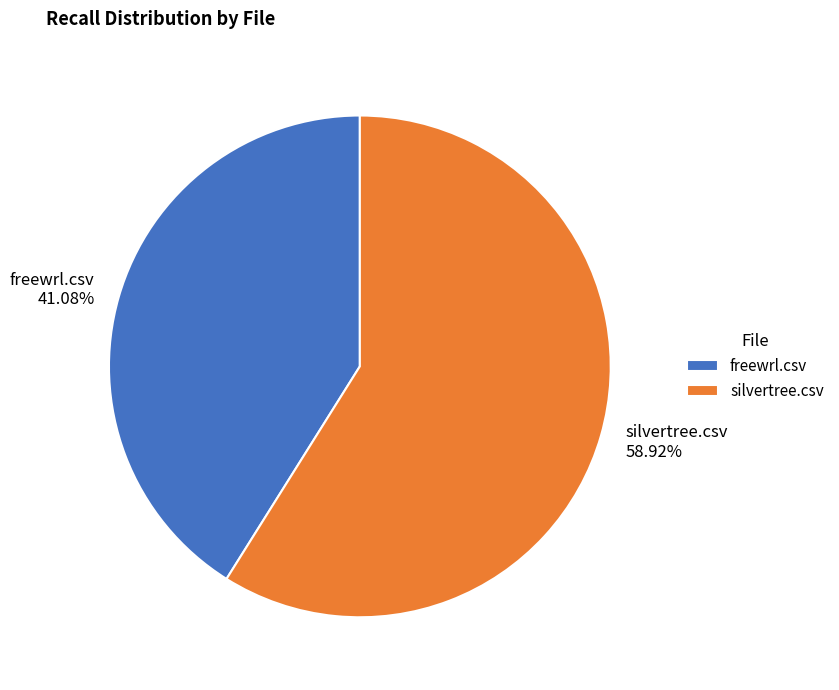

Does freewrl.csv represent more than half of the total?

No